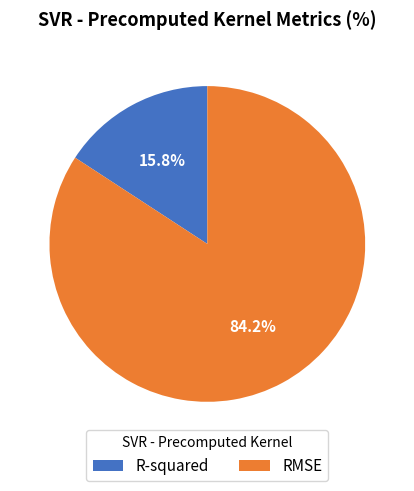

True or false: R-squared accounts for 16% of the total.

True